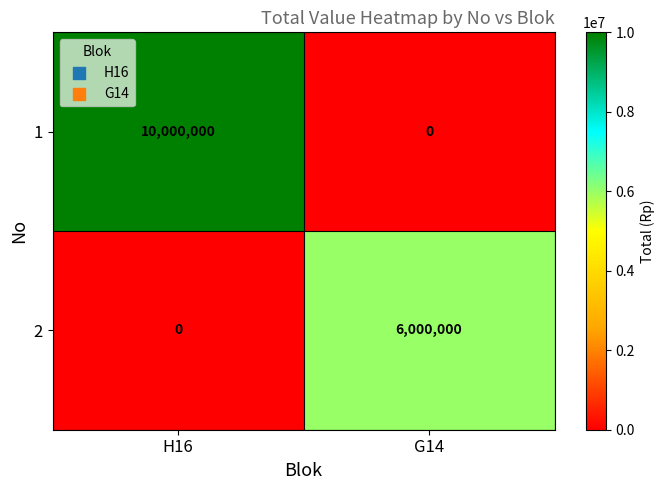

Which series changed the most between H16 and G14?

1